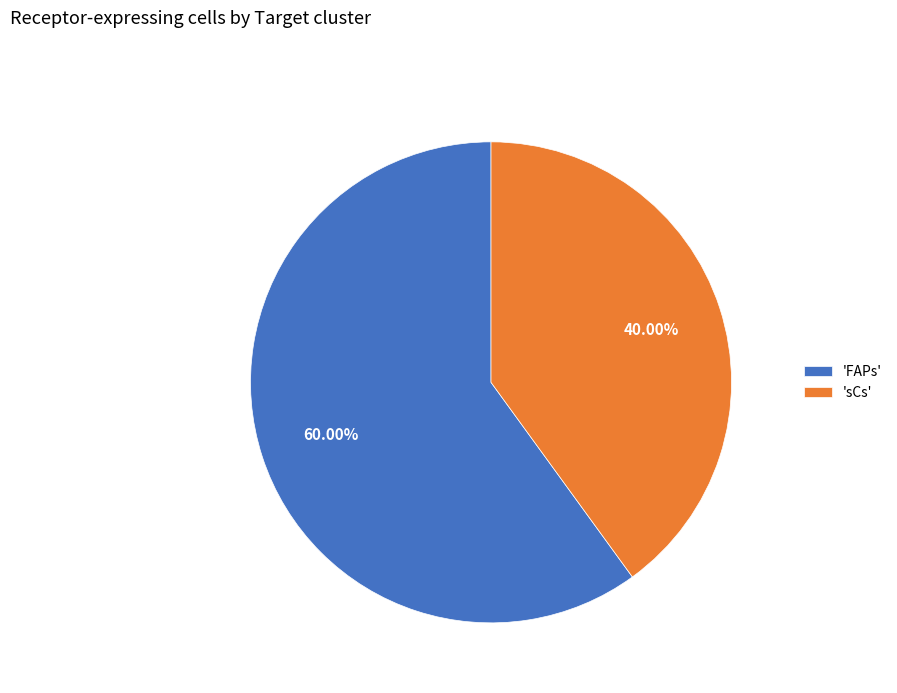

Combined, do 'FAPs' and 'sCs' account for over 50%?

Yes